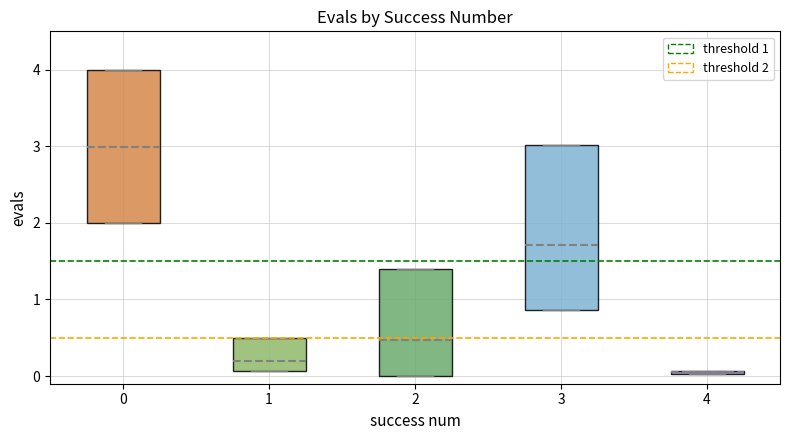

Where is the upper edge of the box at x = 0 on the y-axis? The values are not printed on the chart, so give them approximately, as read against the axis.

4.0